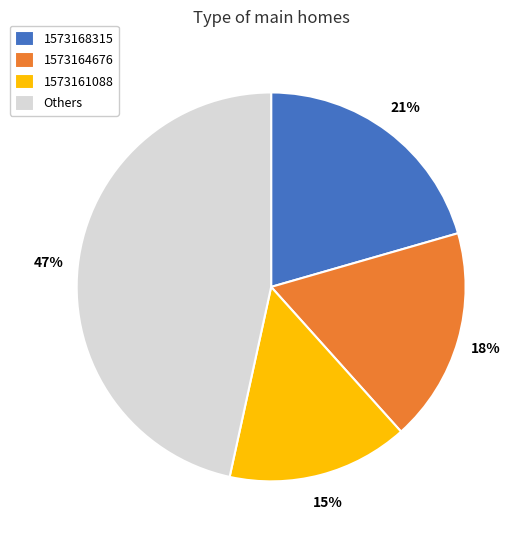

Rank the categories by value from lowest to highest.

1573161088, 1573164676, 1573168315, Others